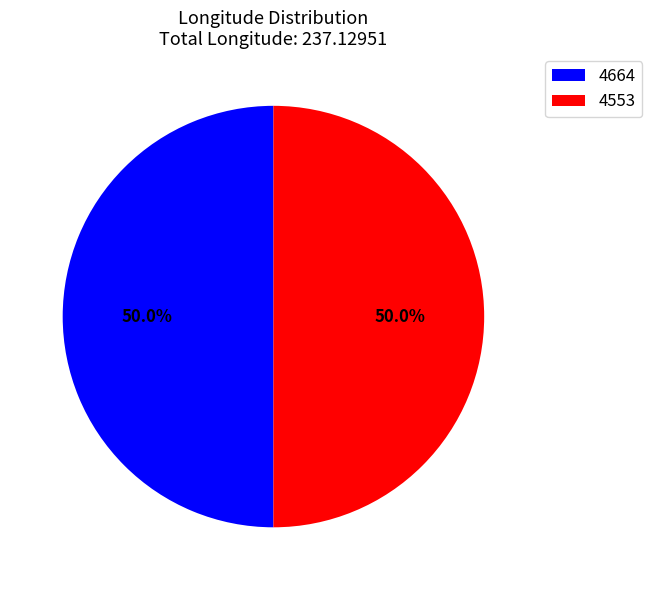

Do 4664 and 4553 together represent more than half of the pie?

Yes